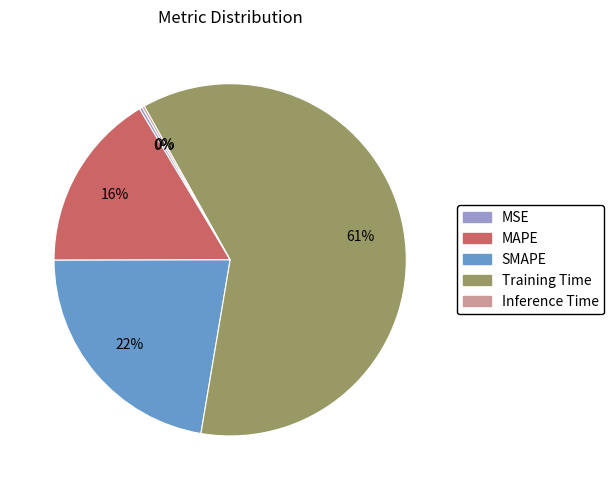

To the nearest percent, what is the average slice percentage?

20%